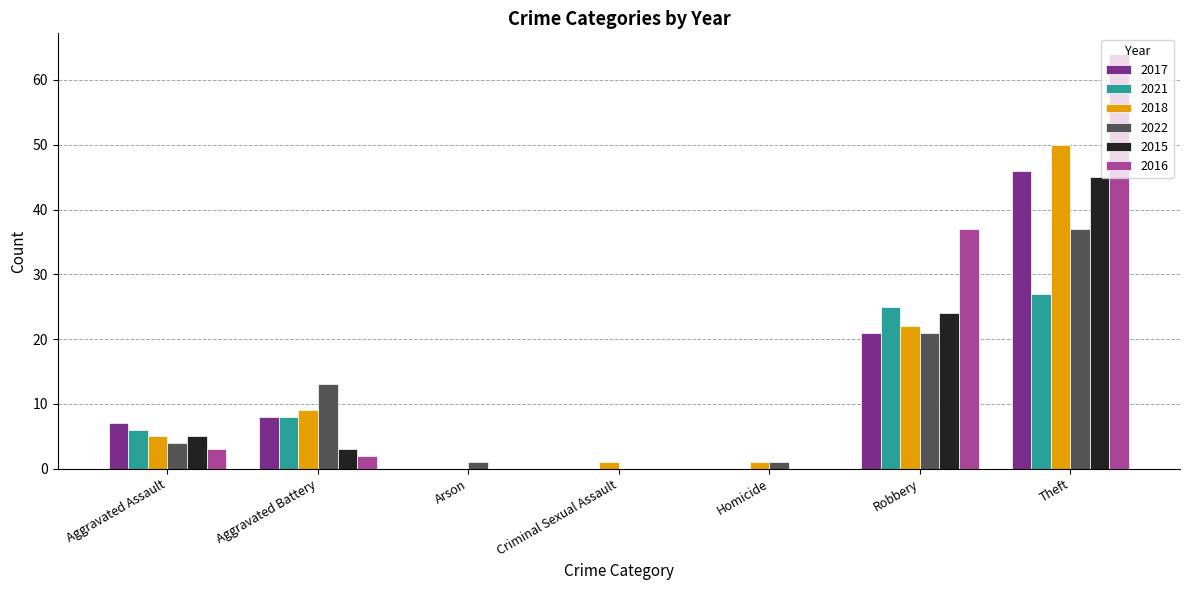

How many groups of bars are there?

7